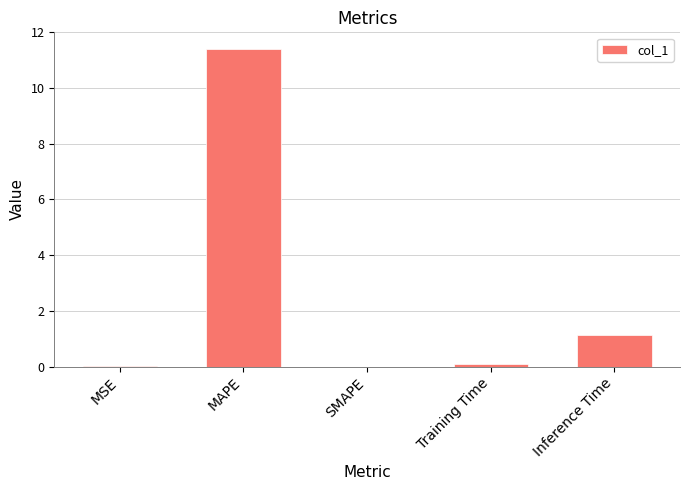

Are the bars horizontal?

No